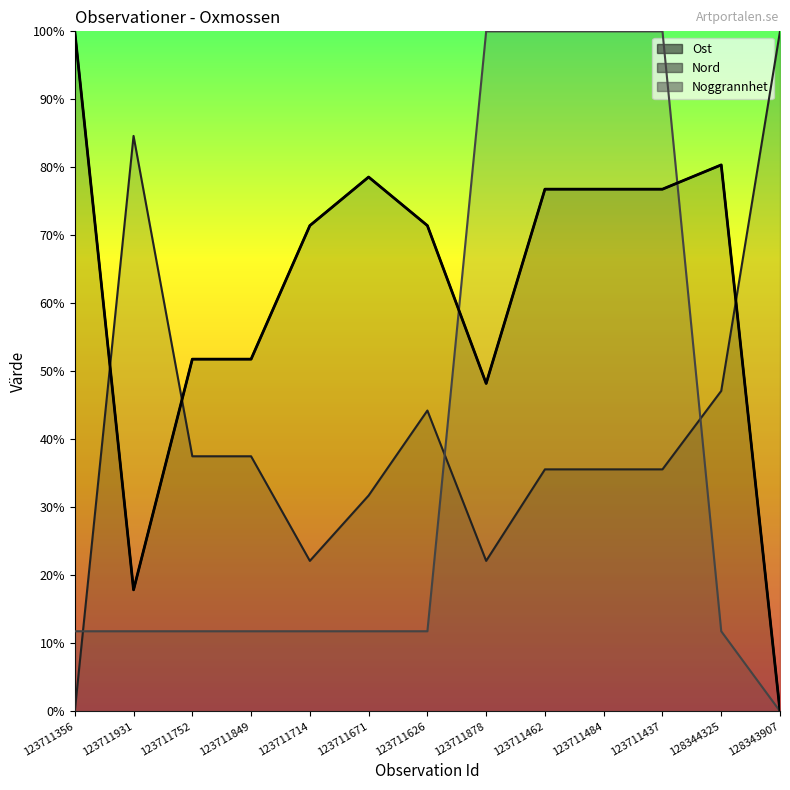

In Ost, how many points are higher than both neighbors (excluding endpoints)?

2